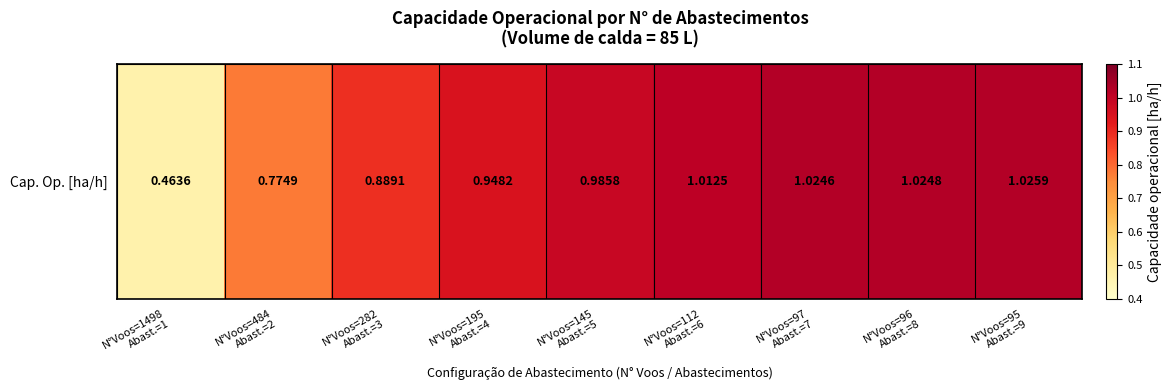

Reading right to left, what are all the values shown in this chart?

1.0	1.0	1.0	1.0	1.0	0.9	0.9	0.8	0.5